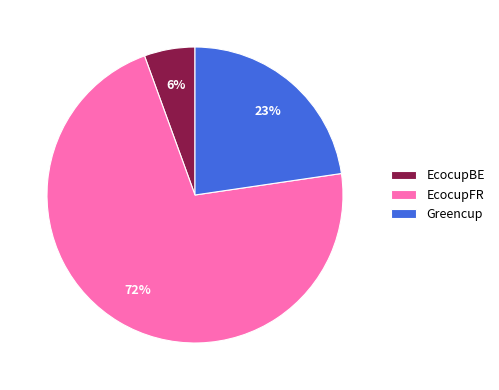

How many segments does this pie chart have?

3